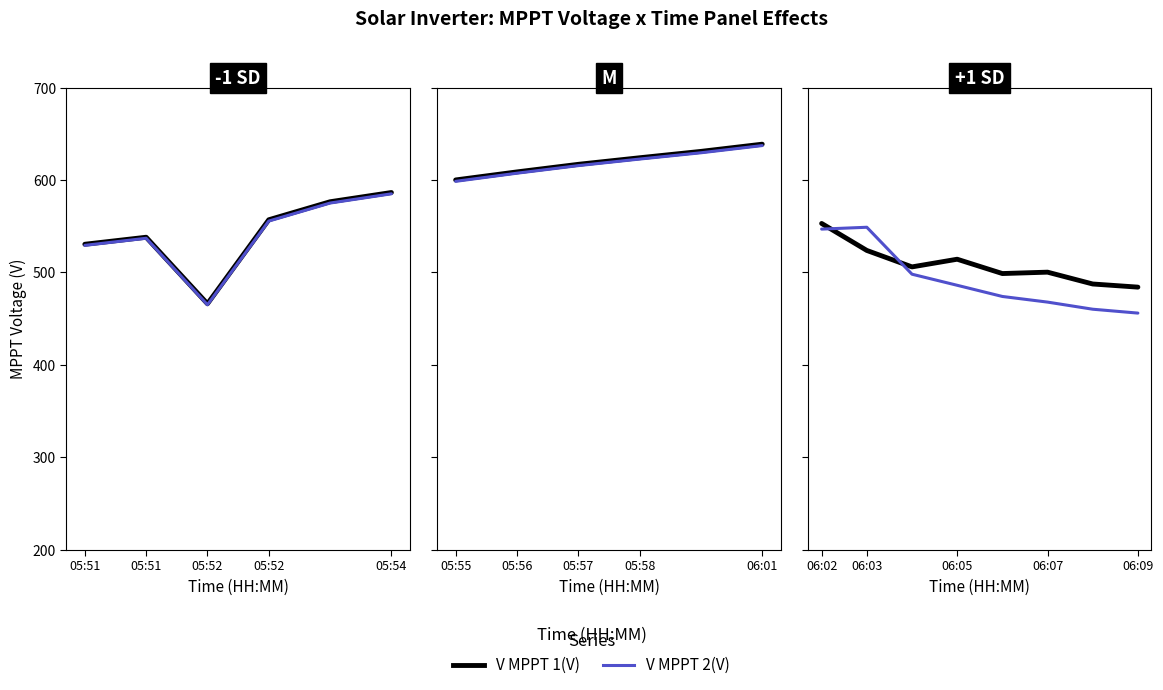

The V MPPT 1(V) series shows 177.0 at 05:52. True or false?

False